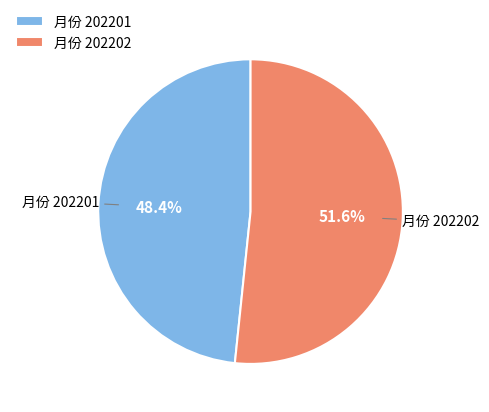

Which slice is the smallest?

月份 202201